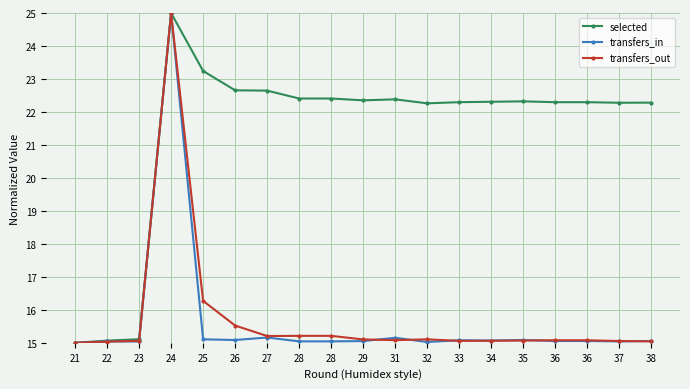

At how many categories does at least one series exceed 22?

16